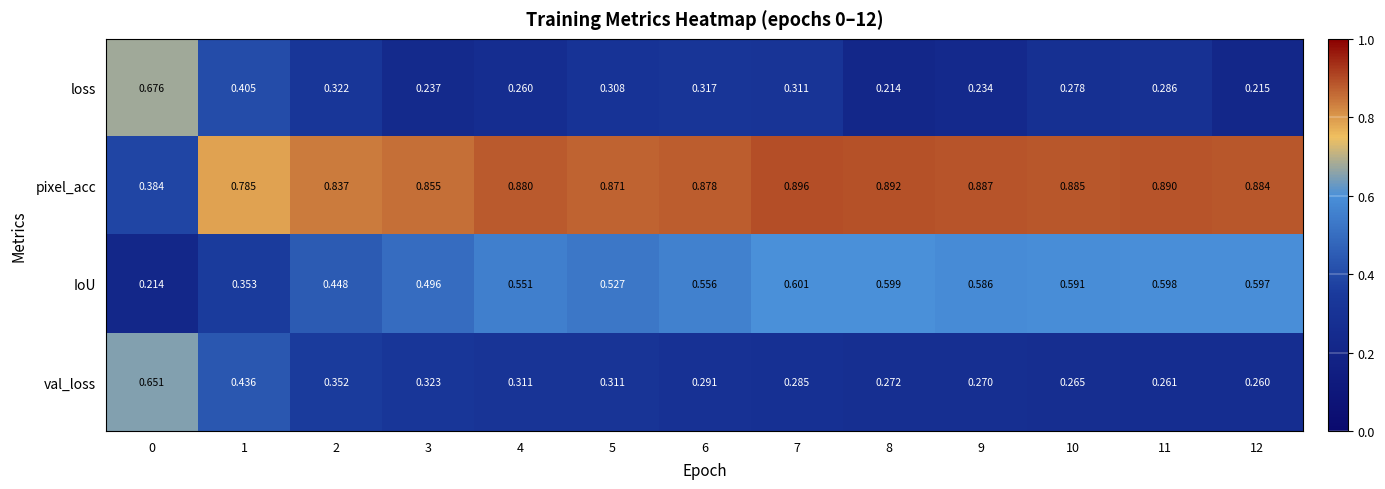

Which series has the widest spread of values?

pixel_acc